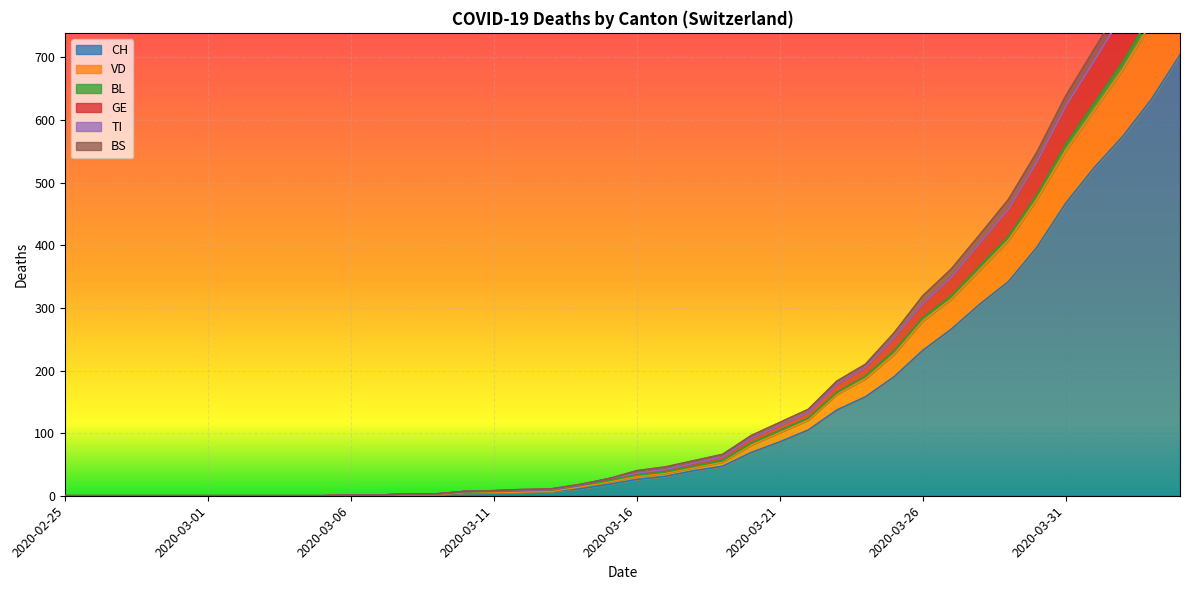

What is the highest value of the CH series?

704